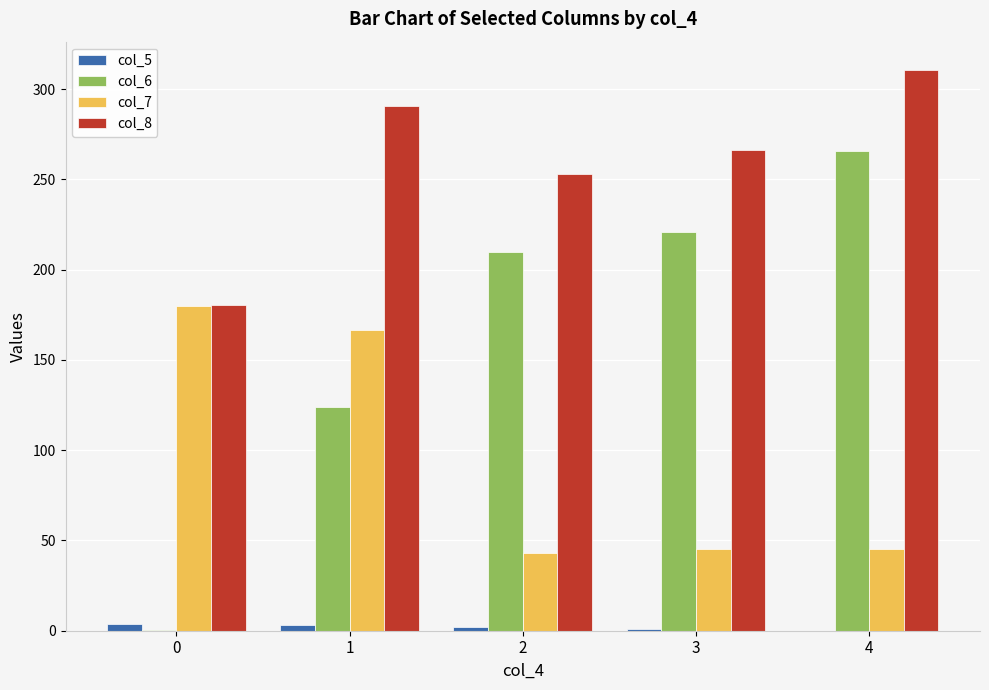

At which category is the sum across all series the highest?

4